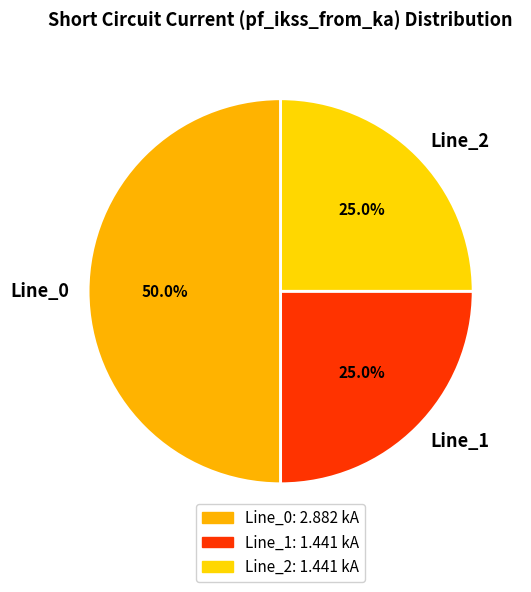

Is the sum of Line_0 and Line_2 greater than half?

Yes